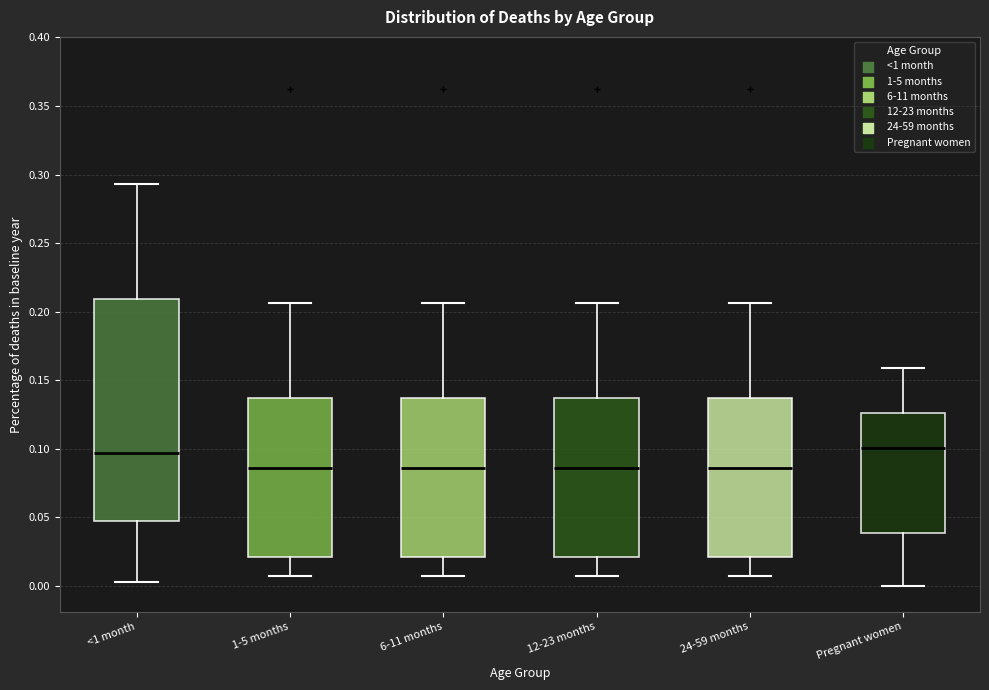

Reading left to right, transcribe this box plot: for each box, give where its median line is, the range the box spans, and where its two whiskers end, as read against the y-axis. The values are not printed on the chart, so give them approximately, as read against the axis.

<1 month: median 0.095, box 0.050 to 0.210, whiskers 0.005 to 0.295
1-5 months: median 0.085, box 0.020 to 0.135, whiskers 0.010 to 0.205
6-11 months: median 0.085, box 0.020 to 0.135, whiskers 0.010 to 0.205
12-23 months: median 0.085, box 0.020 to 0.135, whiskers 0.010 to 0.205
24-59 months: median 0.085, box 0.020 to 0.135, whiskers 0.010 to 0.205
Pregnant women: median 0.100, box 0.040 to 0.125, whiskers 0.000 to 0.160